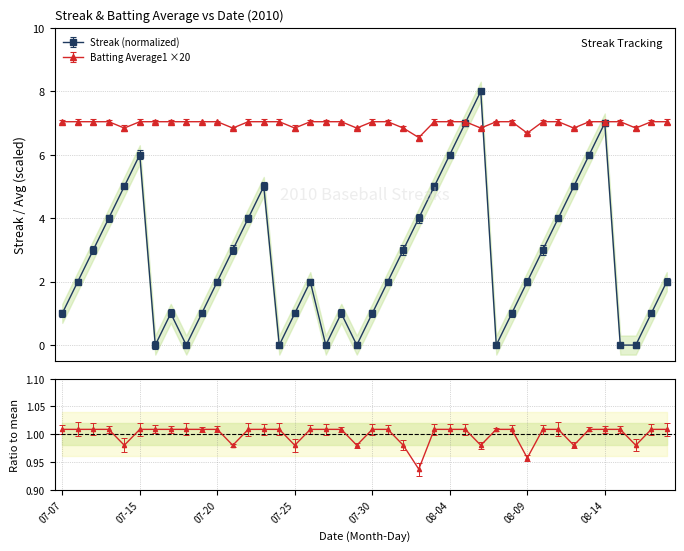

Which has a higher value, 2010-08-08 or 2010-07-24?

2010-08-08